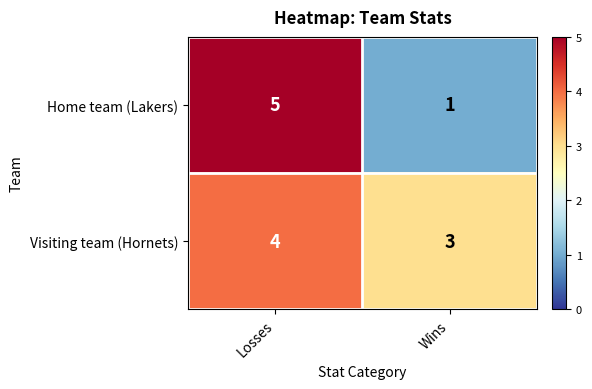

Count the number of categories in the chart.

2